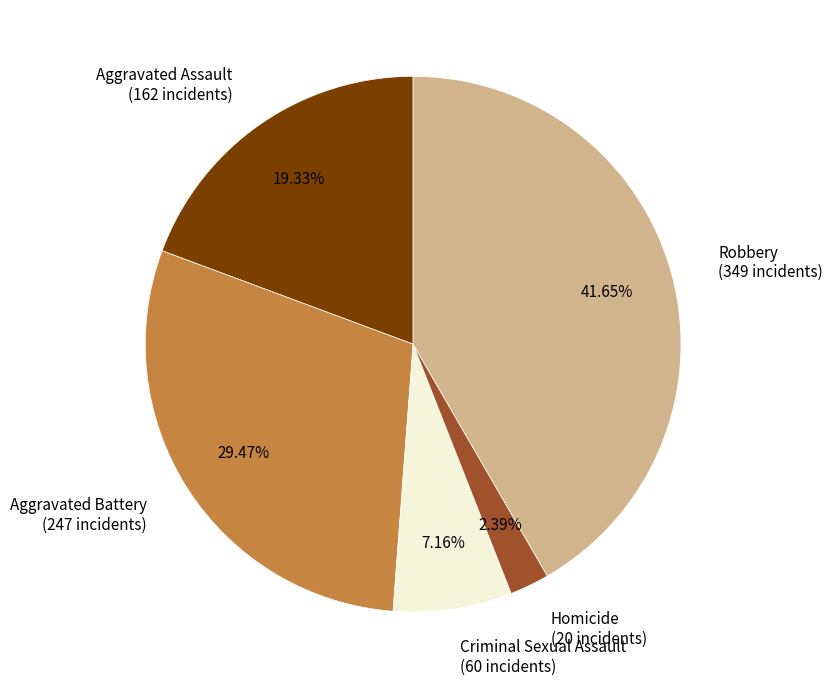

Combined, do Robbery and Criminal Sexual Assault account for over 50%?

No